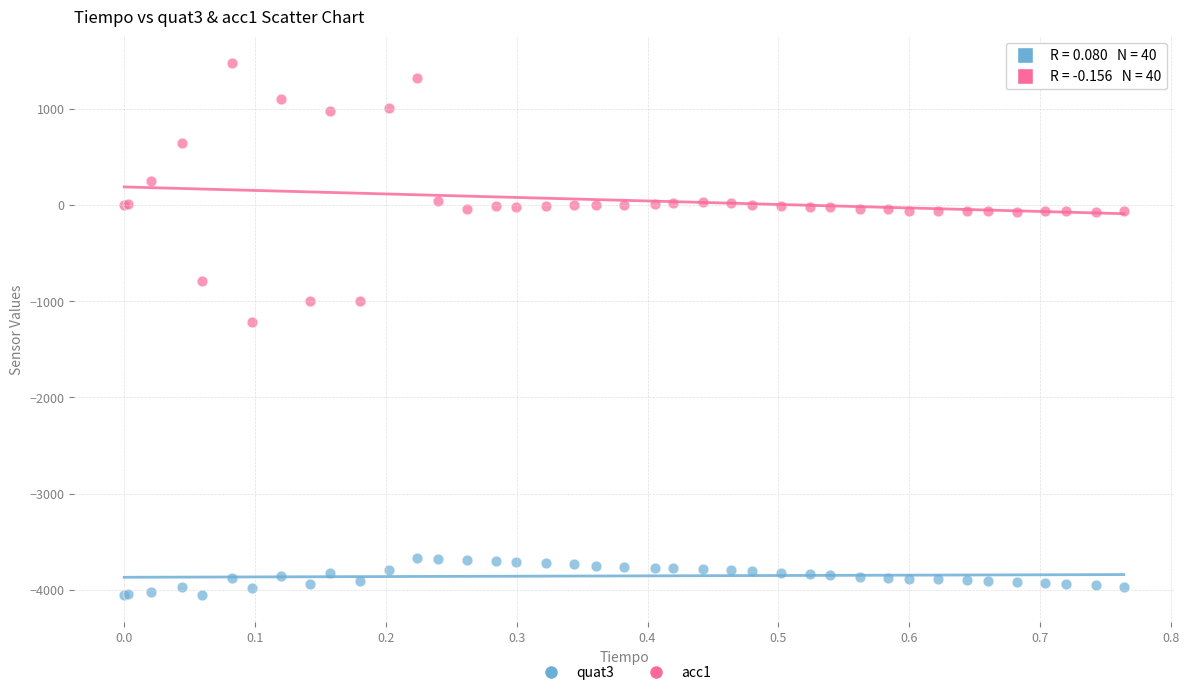

Which series reaches the minimum Y coordinate?

quat3